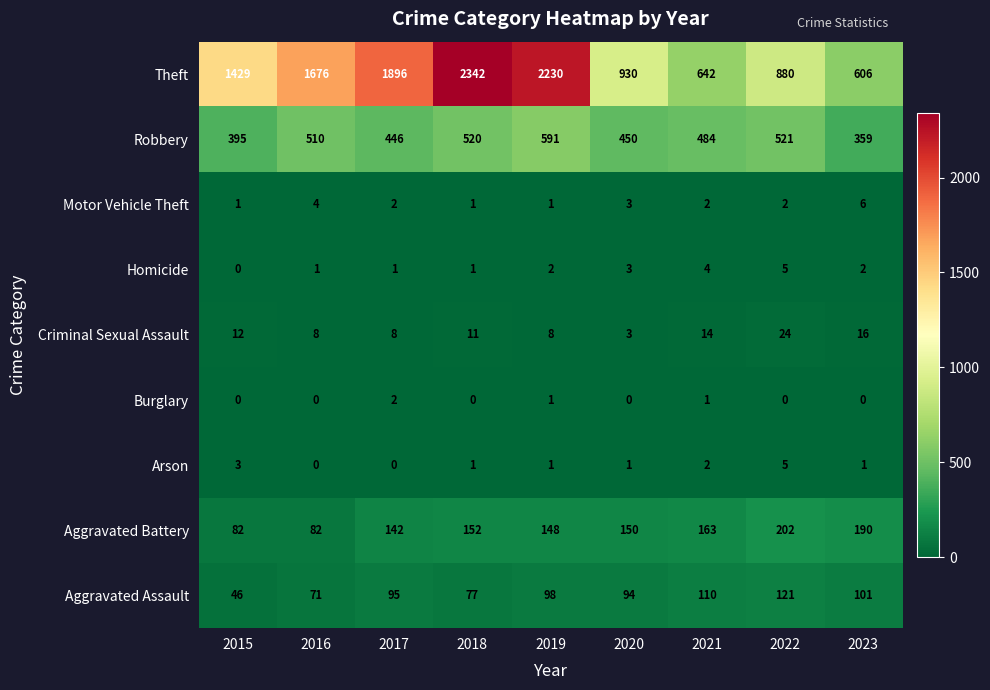

How many Homicide values are between 1 and 3?

6